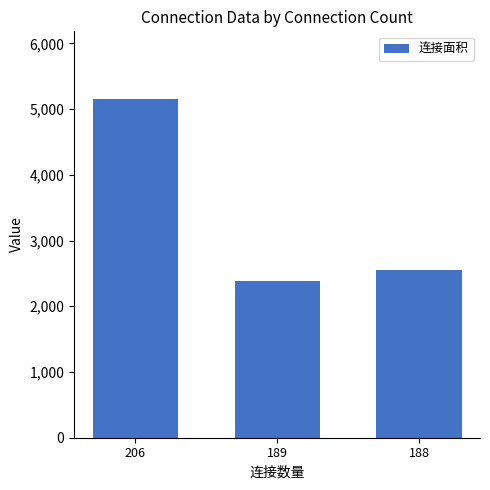

Reading left to right, extract all data points from this chart.

5152	2379	2547